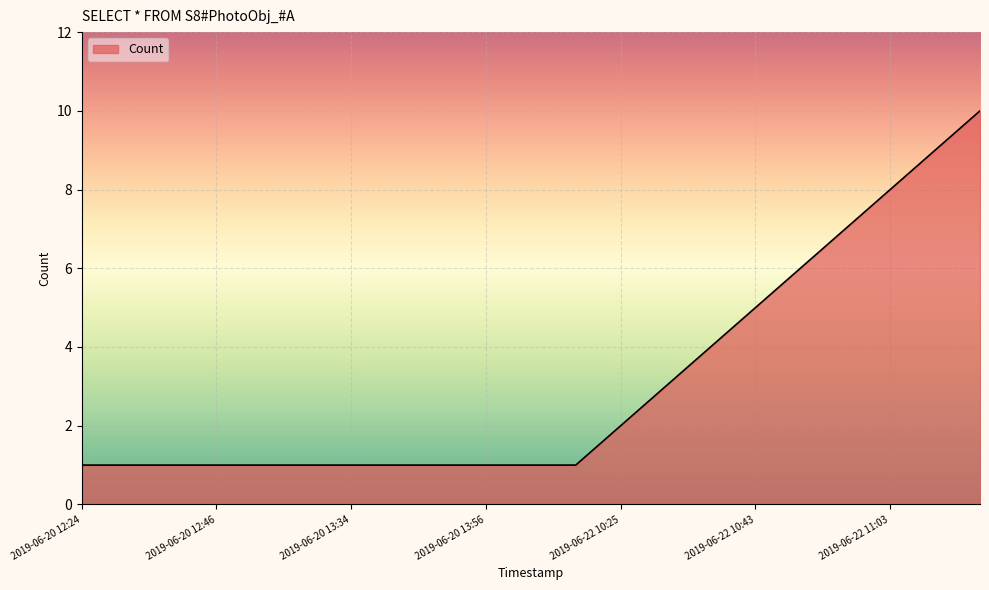

What is the greatest value displayed?

10